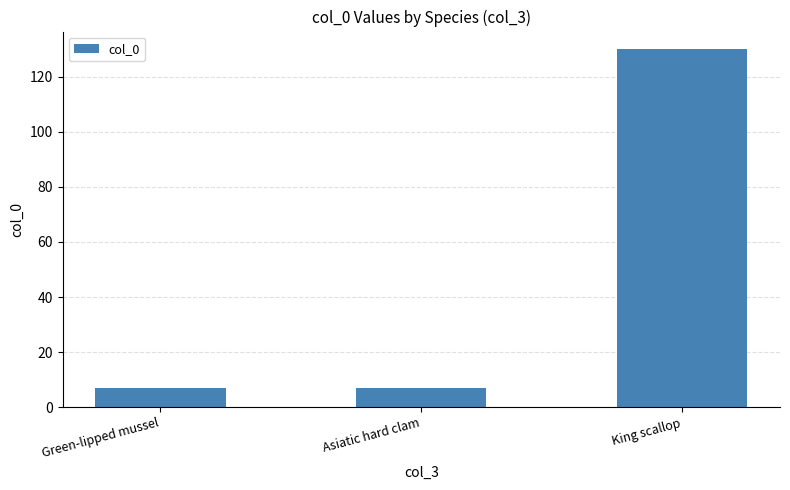

What position from the right is Green-lipped mussel?

3